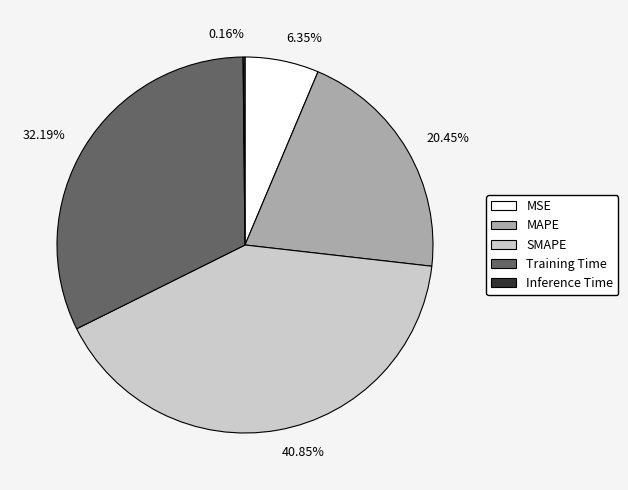

Is the sum of 20.45% and 6.35% greater than half?

No